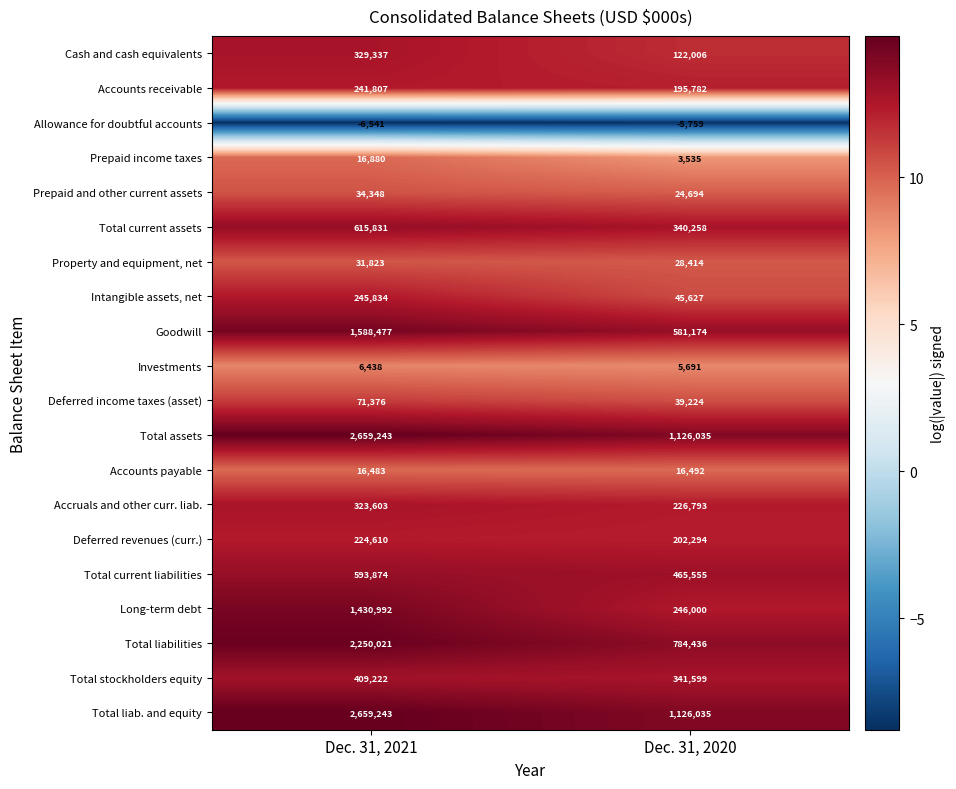

Rank the categories by Total assets value from lowest to highest.

Dec. 31, 2020, Dec. 31, 2021